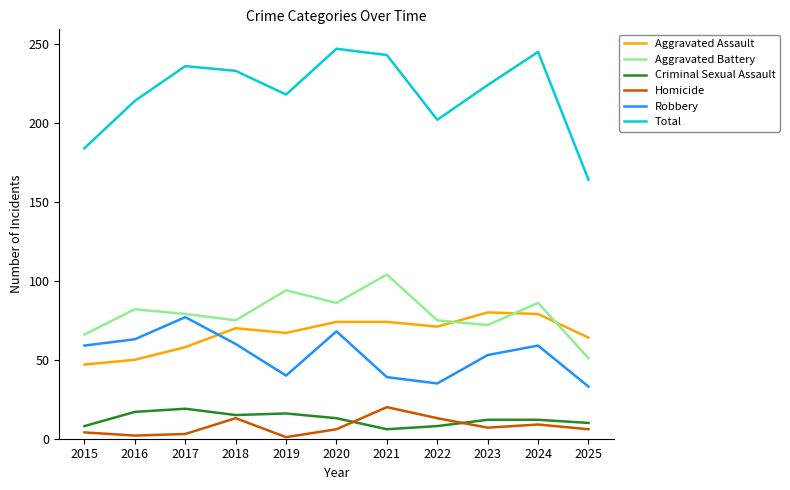

True or false: Aggravated Assault and Homicide cross at least once.

False